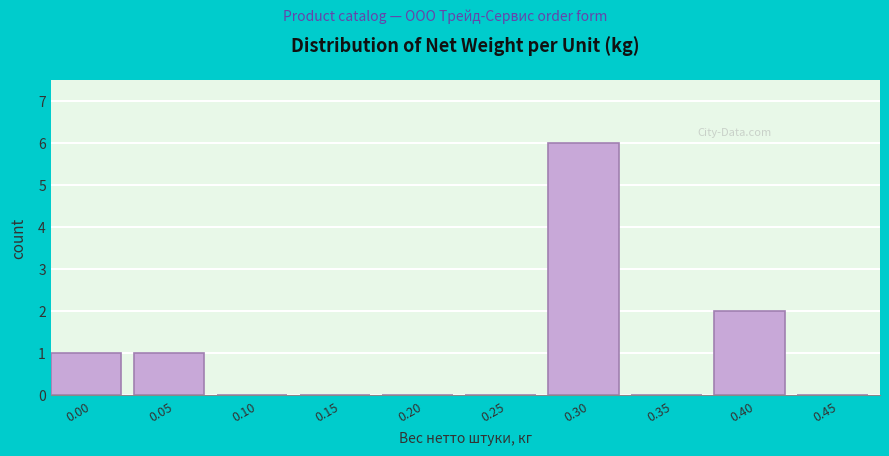

Reading left to right, extract all data points from this chart.

0.00=1	0.05=1	0.10=0	0.15=0	0.20=0	0.25=0	0.30=6	0.35=0	0.40=2	0.45=0